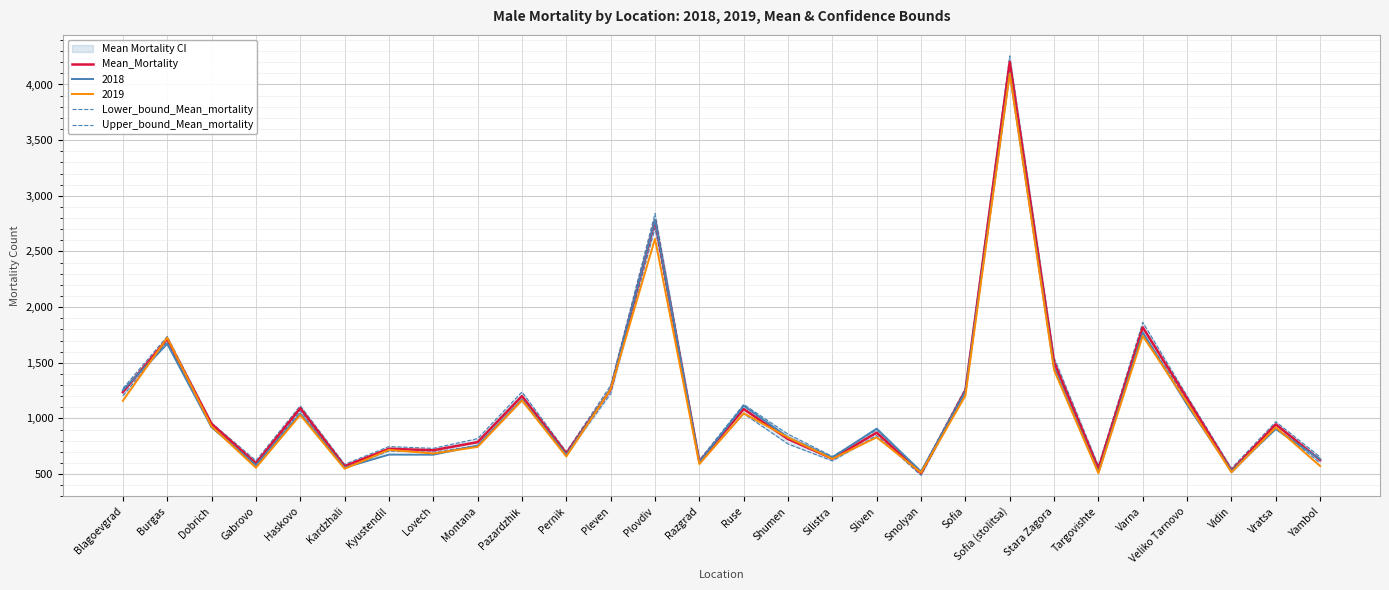

The 2018 series shows 690.5 at Sofia. True or false?

False